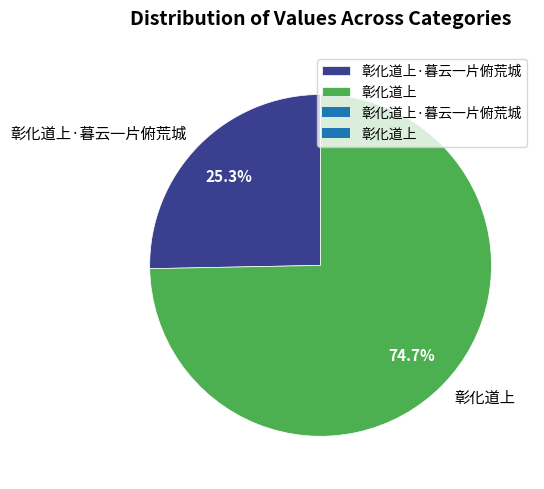

Is it true that 彰化道上 is 83% of the pie?

False